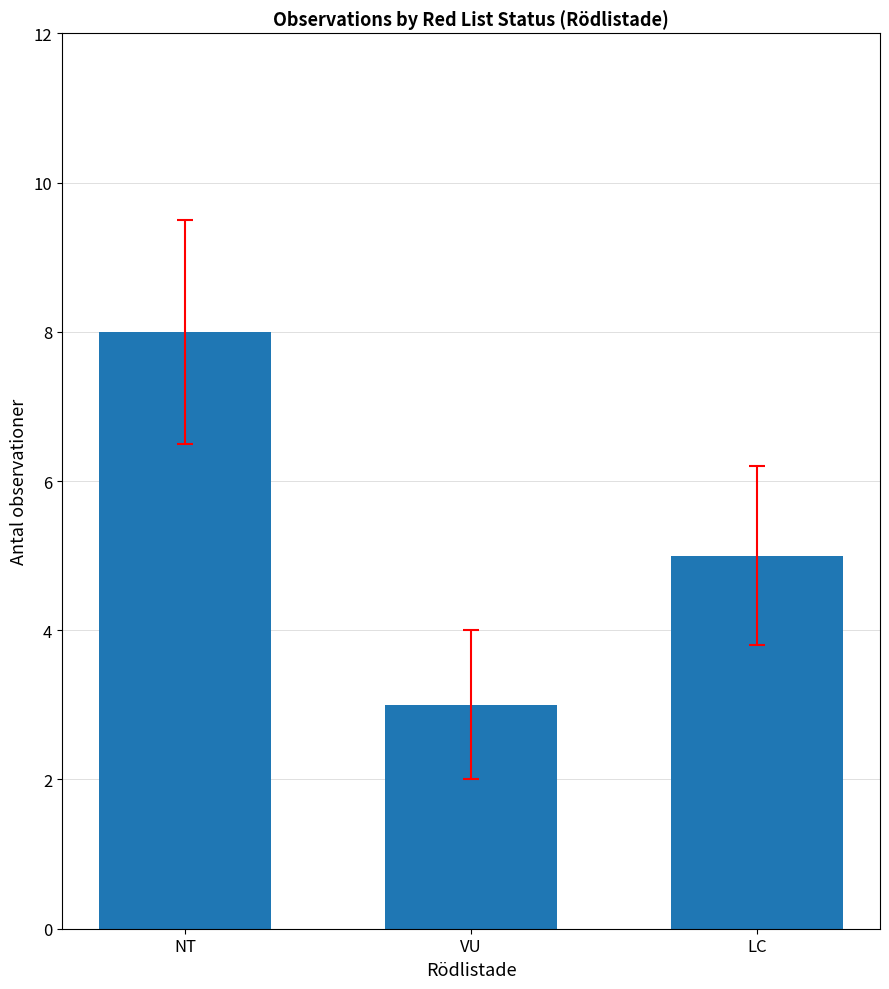

What is the difference between the values at VU and NT?

5